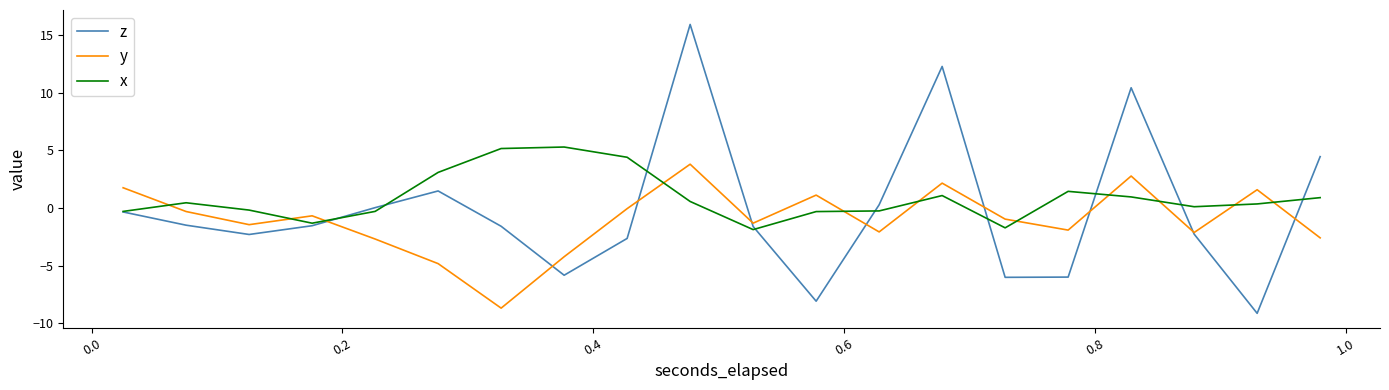

Which series has the largest range (max minus min)?

z